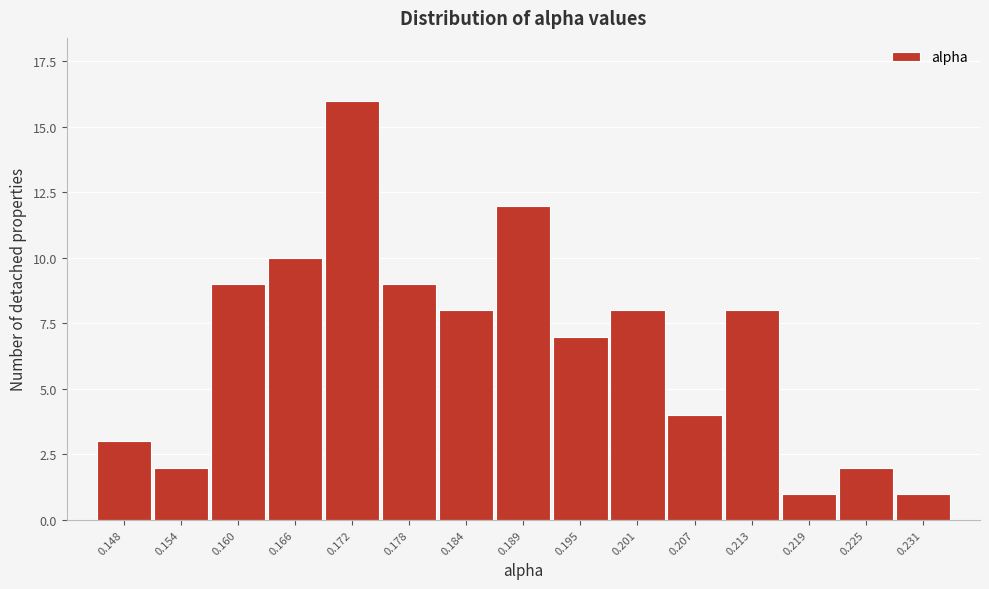

Reading left to right, transcribe all the data shown in this chart.

0.148=3	0.154=2	0.160=9	0.166=10	0.172=16	0.178=9	0.184=8	0.189=12	0.195=7	0.201=8	0.207=4	0.213=8	0.219=1	0.225=2	0.231=1